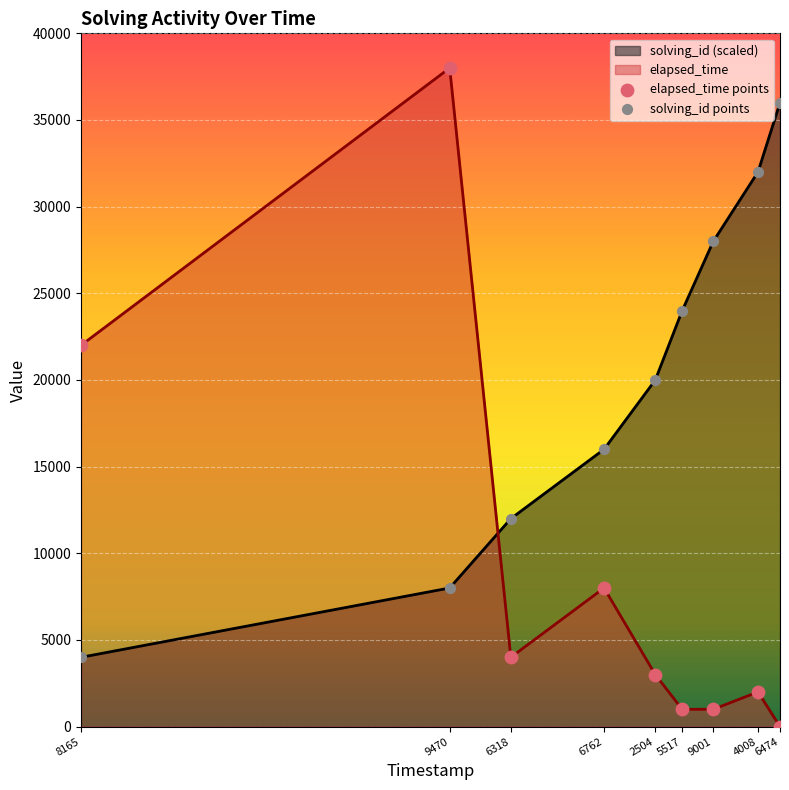

Which series has the largest total across all categories?

solving_id (scaled)